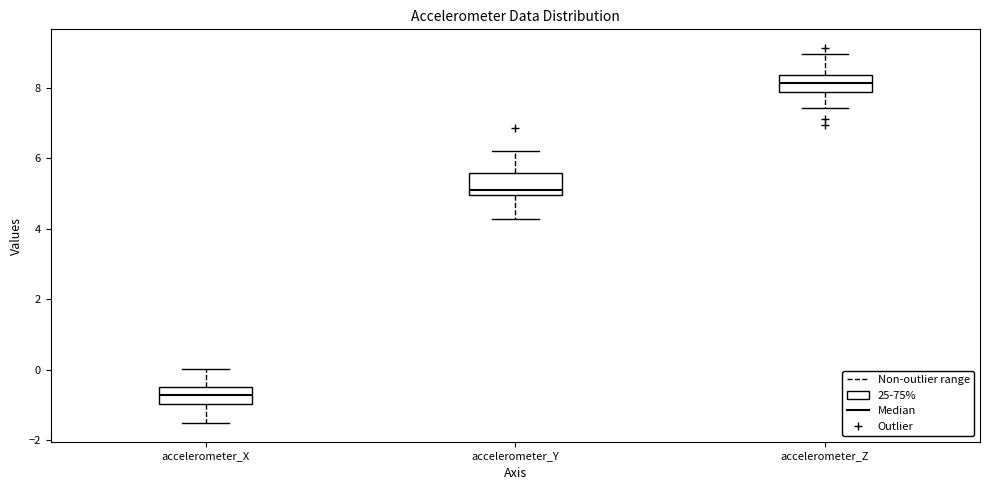

Reading left to right, read every box against the y-axis: the position of its median line, the range the box covers, and the ends of its whiskers. The values are not printed on the chart, so give them approximately, as read against the axis.

accelerometer_X: median -0.8, box -1.0 to -0.4, whiskers -1.6 to 0.0
accelerometer_Y: median 5.0 (just above the box's lower edge), box 5.0 to 5.6, whiskers 4.2 to 6.2
accelerometer_Z: median 8.2, box 7.8 to 8.4, whiskers 7.4 to 9.0